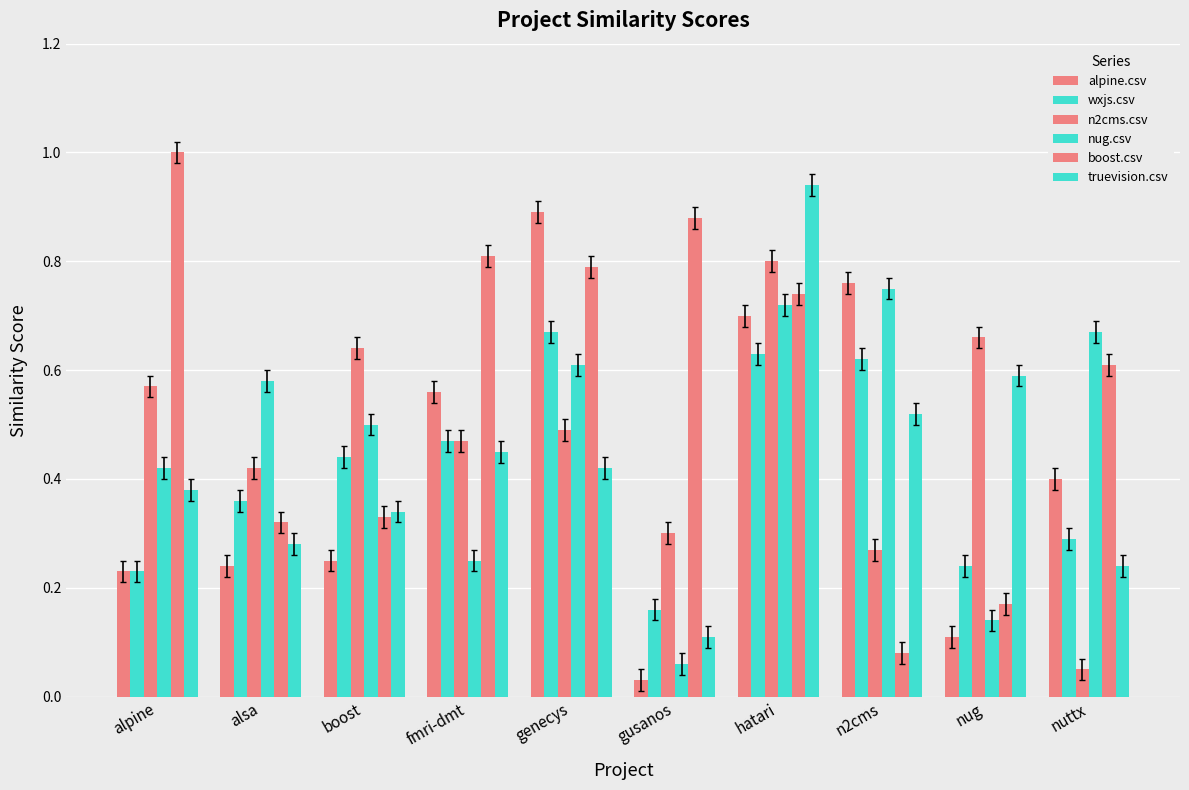

Which series has the largest total across all categories?

boost.csv